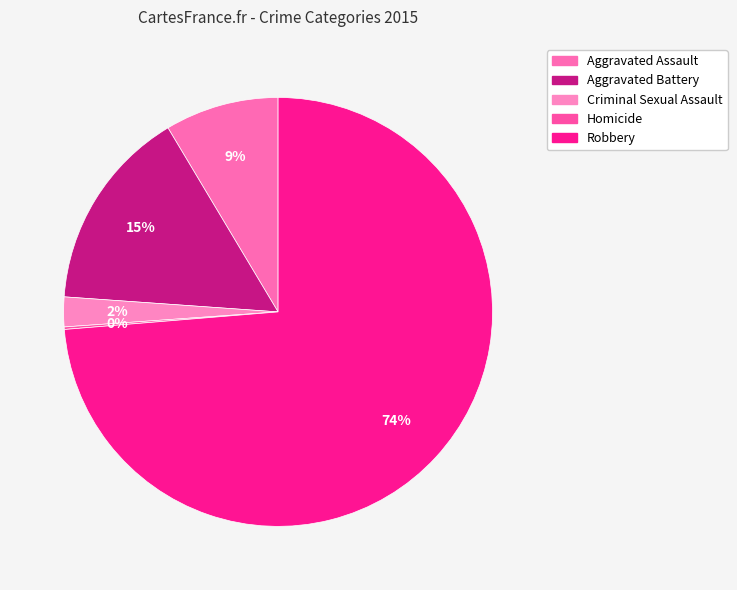

Is there a majority slice in this chart?

Yes